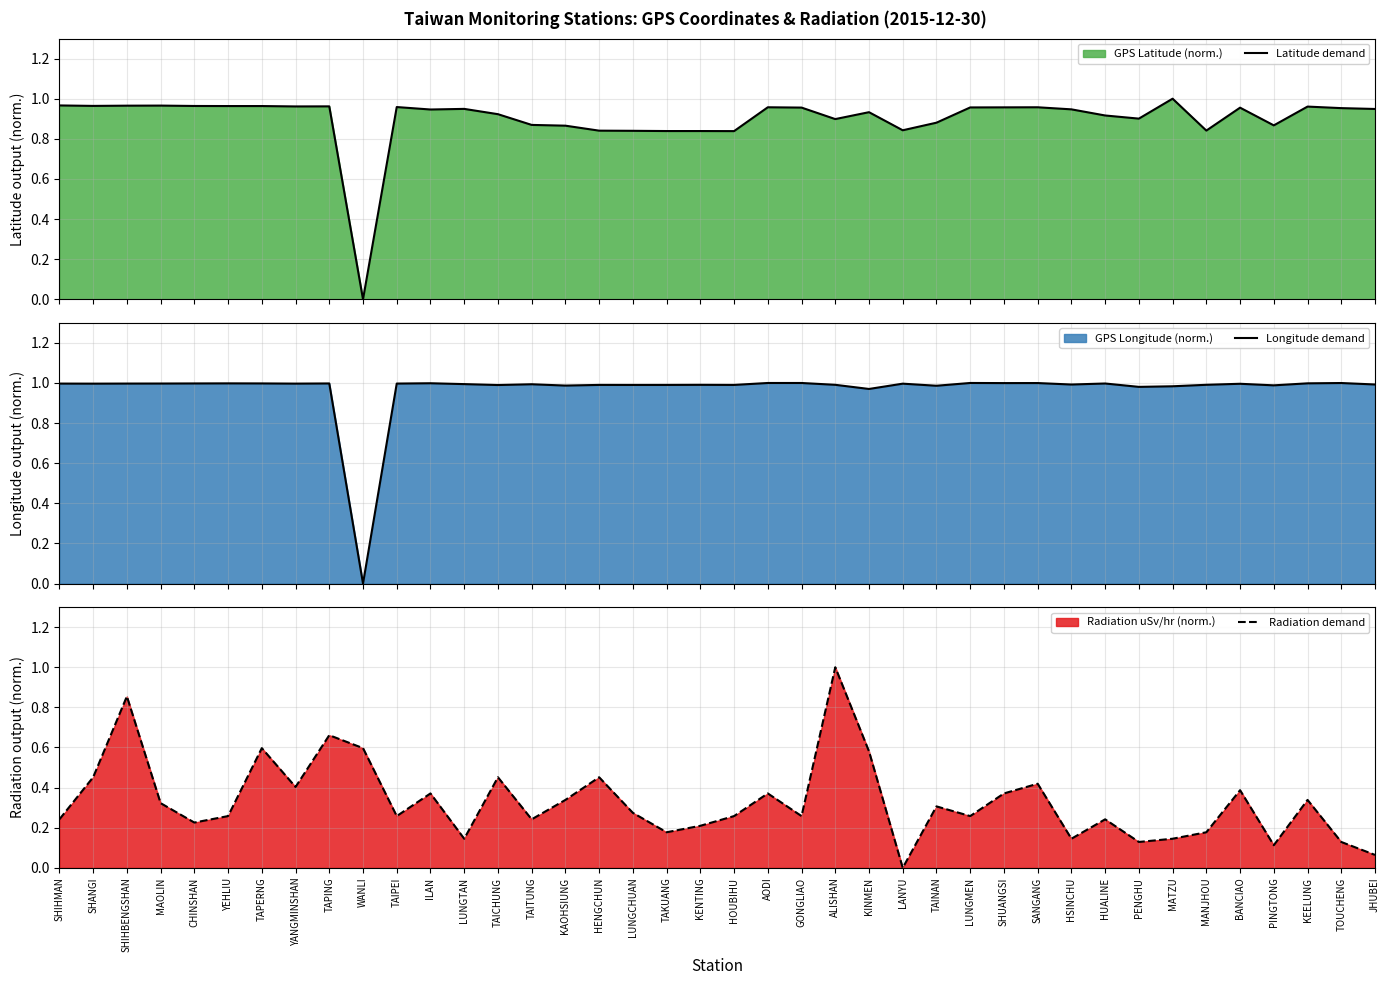

Between which two adjacent categories do Latitude demand and Longitude demand first intersect?

PENGHU and MATZU